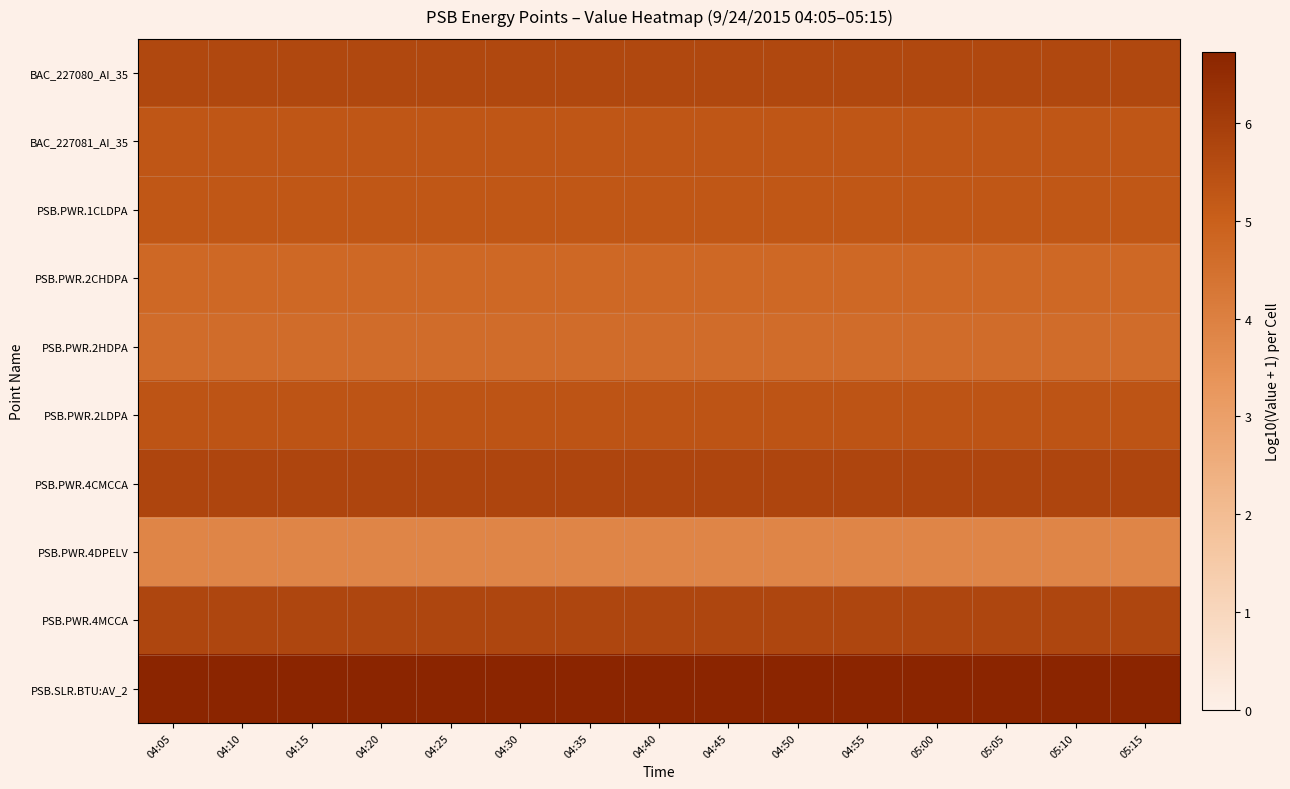

Reading right to left, what are all the values shown in this chart?

BAC_227080_AI_35: 05:15=5.7	05:10=5.7	05:05=5.7	05:00=5.7	04:55=5.7	04:50=5.7	04:45=5.7	04:40=5.7	04:35=5.7	04:30=5.7	04:25=5.7	04:20=5.7	04:15=5.7	04:10=5.7	04:05=5.7
BAC_227081_AI_35: 05:15=5.3	05:10=5.3	05:05=5.3	05:00=5.3	04:55=5.3	04:50=5.3	04:45=5.3	04:40=5.3	04:35=5.3	04:30=5.3	04:25=5.3	04:20=5.3	04:15=5.3	04:10=5.3	04:05=5.3
PSB.PWR.1CLDPA: 05:15=5.3	05:10=5.3	05:05=5.3	05:00=5.3	04:55=5.3	04:50=5.3	04:45=5.3	04:40=5.3	04:35=5.3	04:30=5.3	04:25=5.3	04:20=5.3	04:15=5.3	04:10=5.3	04:05=5.3
PSB.PWR.2CHDPA: 05:15=4.8	05:10=4.8	05:05=4.8	05:00=4.8	04:55=4.8	04:50=4.8	04:45=4.8	04:40=4.8	04:35=4.8	04:30=4.8	04:25=4.8	04:20=4.8	04:15=4.8	04:10=4.8	04:05=4.8
PSB.PWR.2HDPA: 05:15=4.6	05:10=4.6	05:05=4.6	05:00=4.6	04:55=4.6	04:50=4.6	04:45=4.6	04:40=4.6	04:35=4.6	04:30=4.6	04:25=4.6	04:20=4.6	04:15=4.6	04:10=4.6	04:05=4.6
PSB.PWR.2LDPA: 05:15=5.3	05:10=5.3	05:05=5.3	05:00=5.3	04:55=5.3	04:50=5.3	04:45=5.3	04:40=5.3	04:35=5.3	04:30=5.3	04:25=5.3	04:20=5.3	04:15=5.3	04:10=5.3	04:05=5.3
PSB.PWR.4CMCCA: 05:15=5.8	05:10=5.8	05:05=5.8	05:00=5.8	04:55=5.8	04:50=5.8	04:45=5.8	04:40=5.8	04:35=5.8	04:30=5.8	04:25=5.8	04:20=5.8	04:15=5.8	04:10=5.8	04:05=5.8
PSB.PWR.4DPELV: 05:15=3.8	05:10=3.8	05:05=3.8	05:00=3.8	04:55=3.8	04:50=3.8	04:45=3.8	04:40=3.8	04:35=3.8	04:30=3.8	04:25=3.8	04:20=3.8	04:15=3.8	04:10=3.8	04:05=3.8
PSB.PWR.4MCCA: 05:15=5.7	05:10=5.7	05:05=5.7	05:00=5.7	04:55=5.7	04:50=5.7	04:45=5.7	04:40=5.7	04:35=5.7	04:30=5.7	04:25=5.7	04:20=5.7	04:15=5.7	04:10=5.7	04:05=5.7
PSB.SLR.BTU:AV_2: 05:15=6.7	05:10=6.7	05:05=6.7	05:00=6.7	04:55=6.7	04:50=6.7	04:45=6.7	04:40=6.7	04:35=6.7	04:30=6.7	04:25=6.7	04:20=6.7	04:15=6.7	04:10=6.7	04:05=6.7